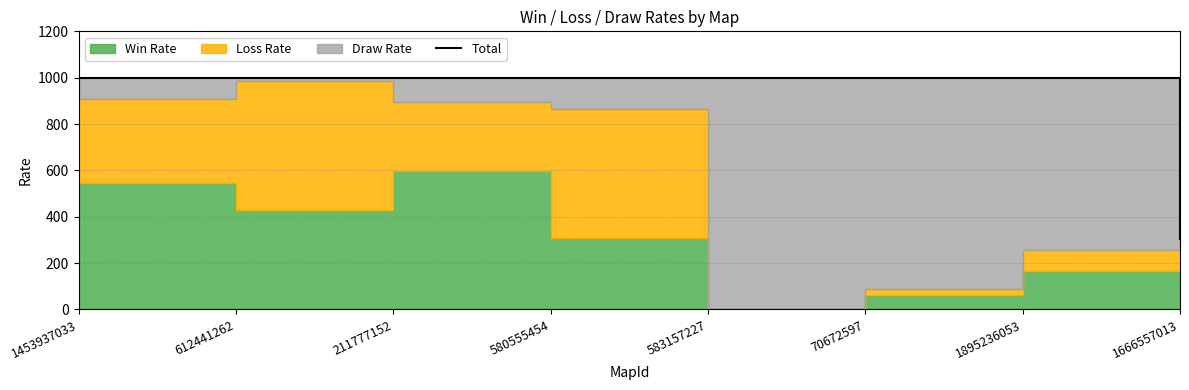

Rank the categories by value from lowest to highest.

1666557013, 1453937033, 612441262, 211777152, 580555454, 583157227, 70672597, 1895236053